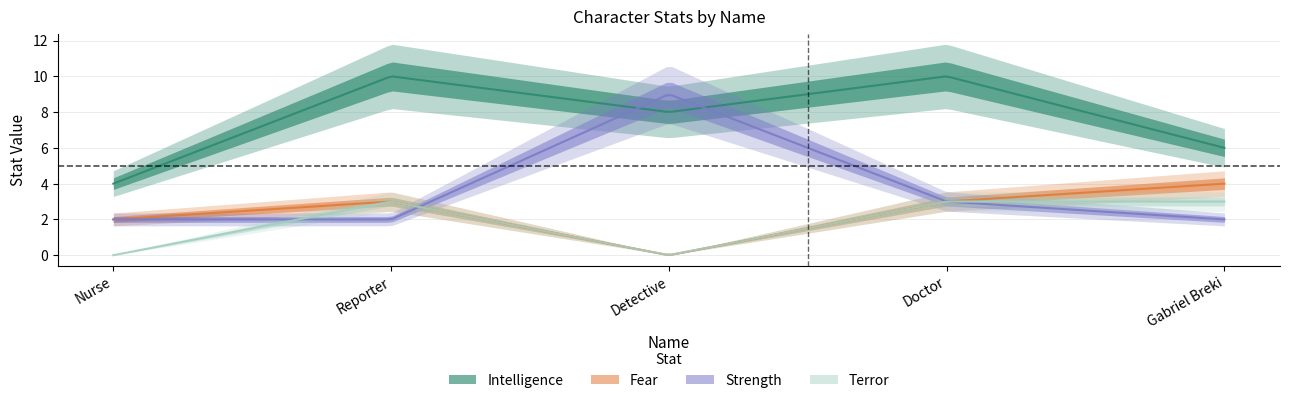

Does the chart display data point markers on the line(s)?

No